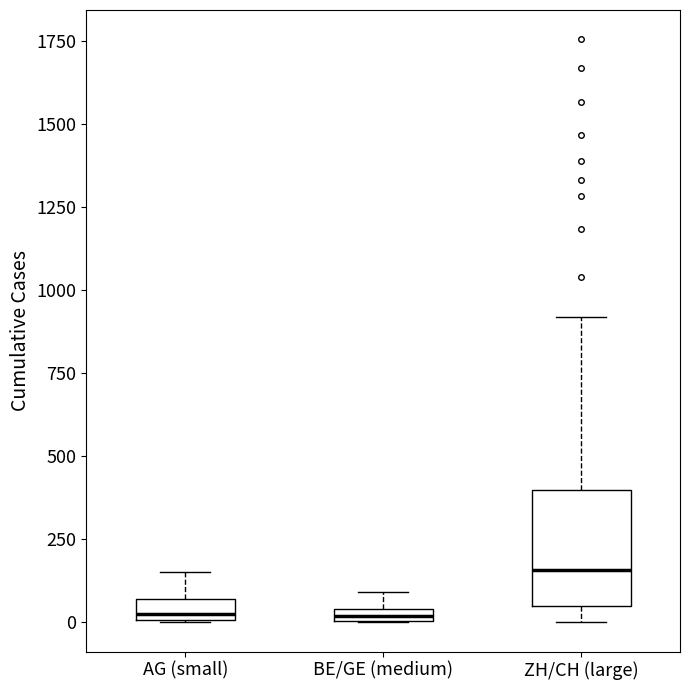

Where is the lower edge of the box for ZH/CH (large) on the y-axis? The values are not printed on the chart, so give them approximately, as read against the axis.

50